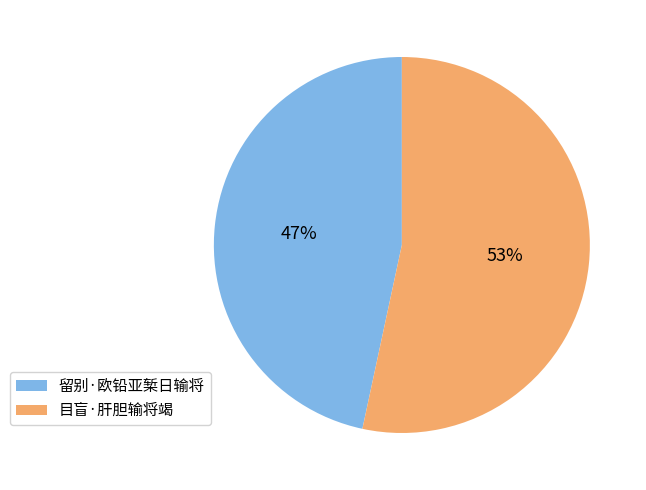

Which has a higher value, 目盲·肝胆输将竭 or 留别·欧铅亚椠日输将?

目盲·肝胆输将竭